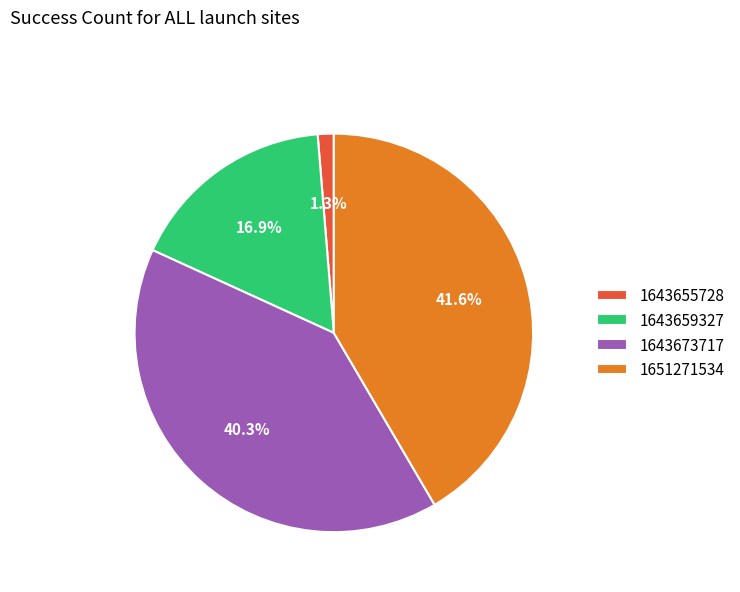

How many segments does this pie chart have?

4